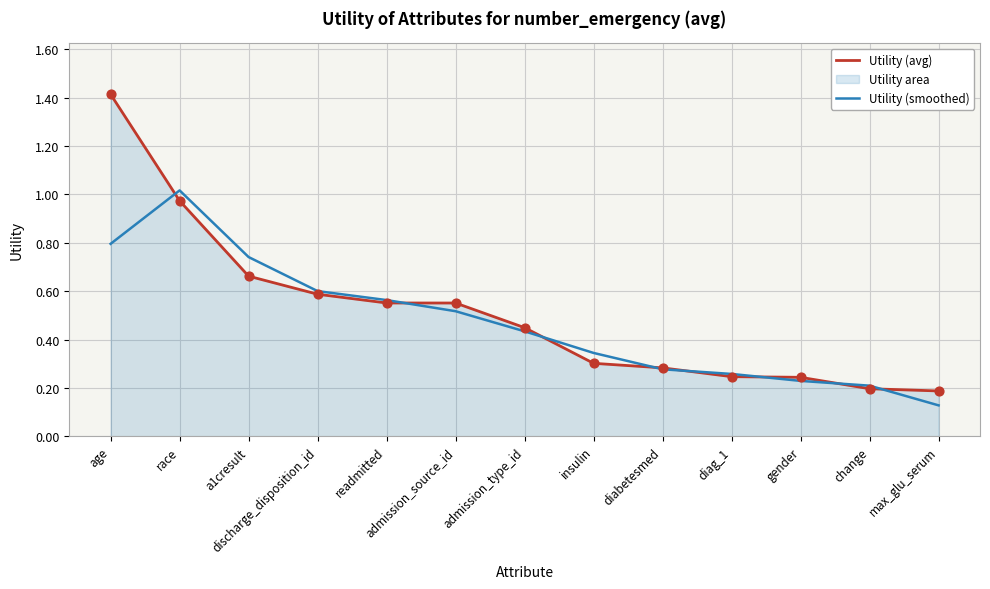

Which series has the largest total across all categories?

Utility (avg)